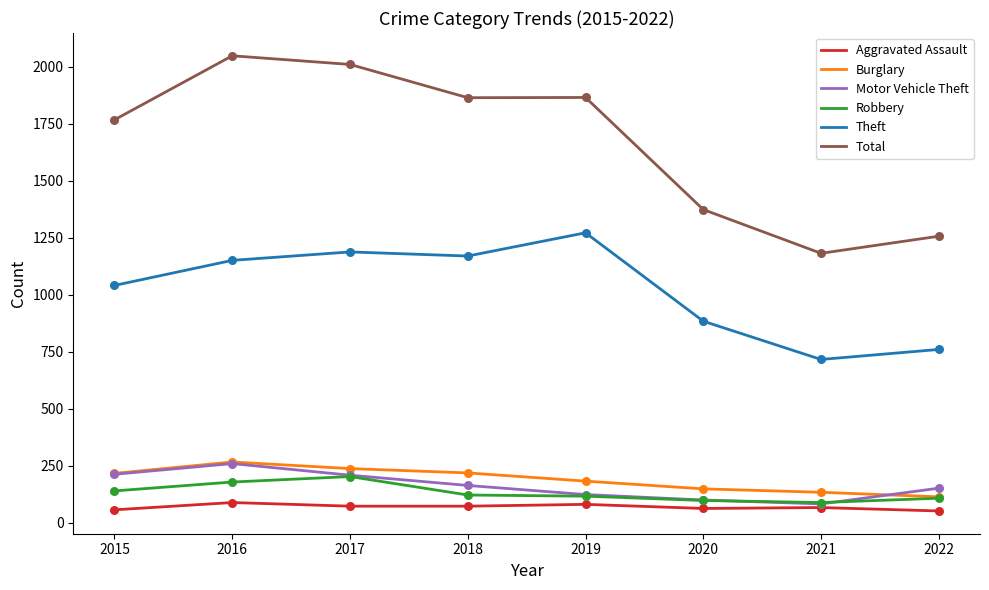

True or false: Motor Vehicle Theft and Total cross at least once.

False